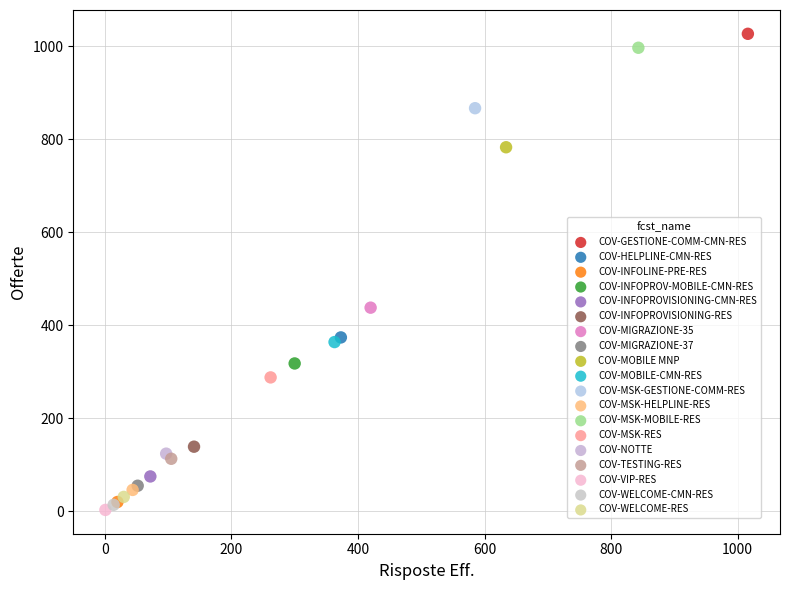

Which series contains the lowest Y value?

COV-VIP-RES